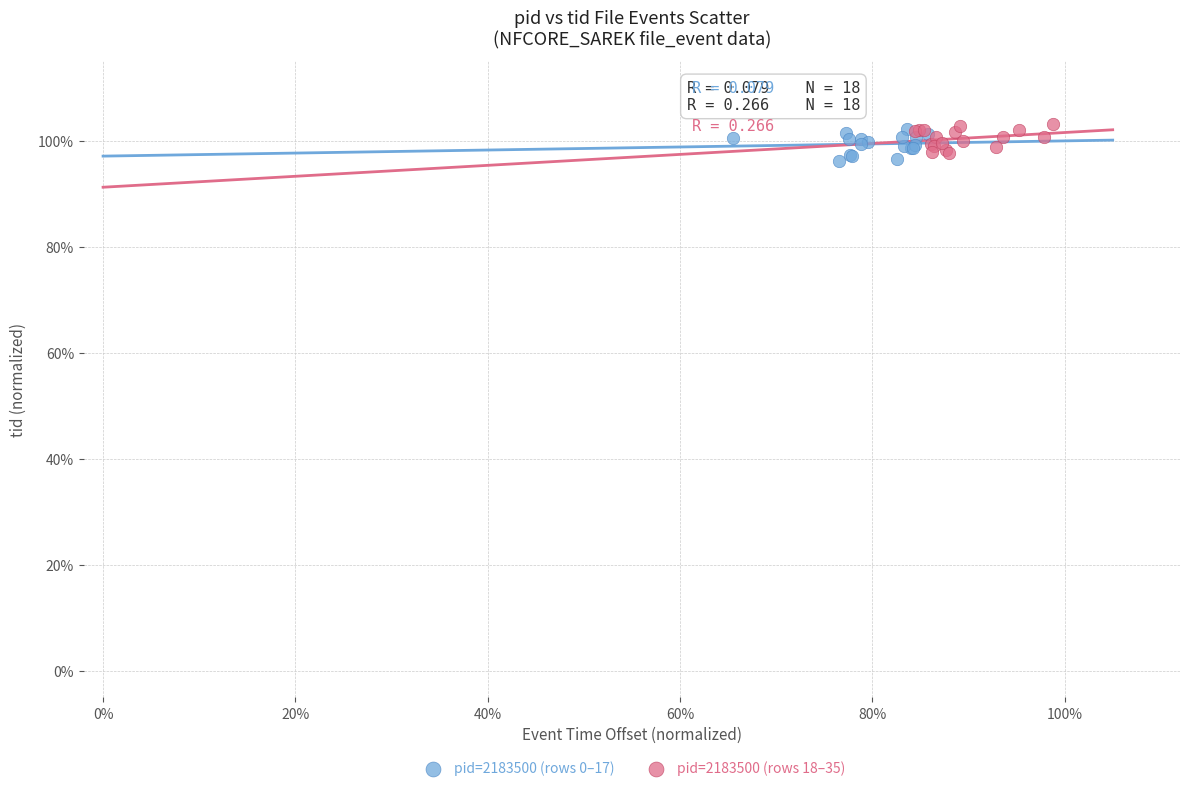

What are all the series names shown in the legend?

pid=2183500 (rows 0–17), pid=2183500 (rows 18–35)